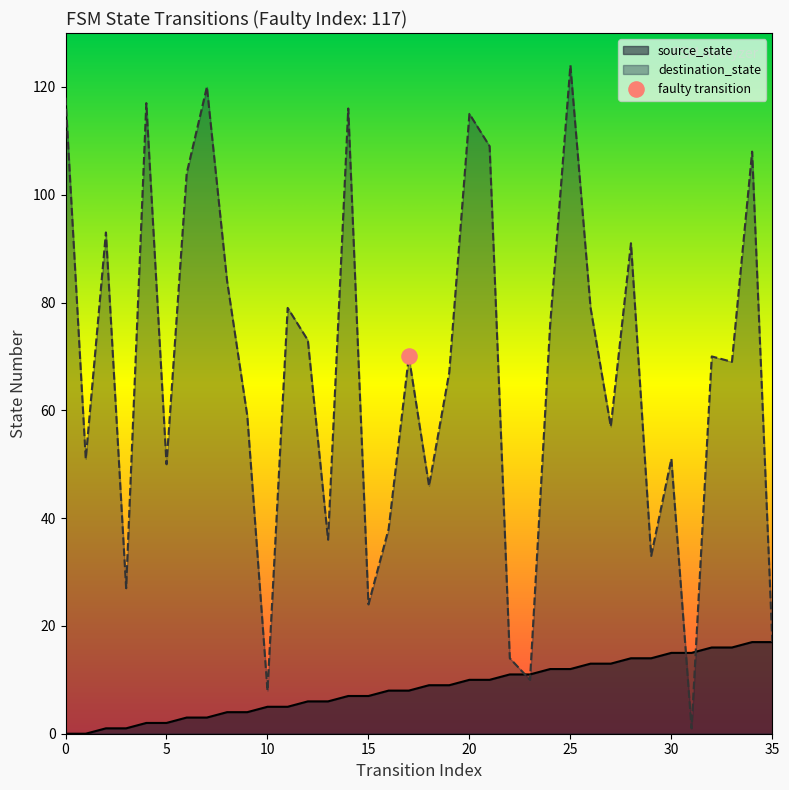

Which series reaches the minimum Y coordinate?

source_state